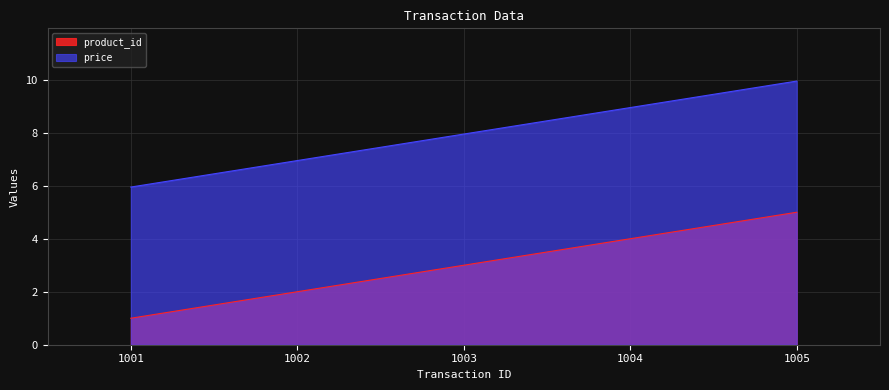

What is the difference between the maximum and second lowest values in the product_id series?

3.0